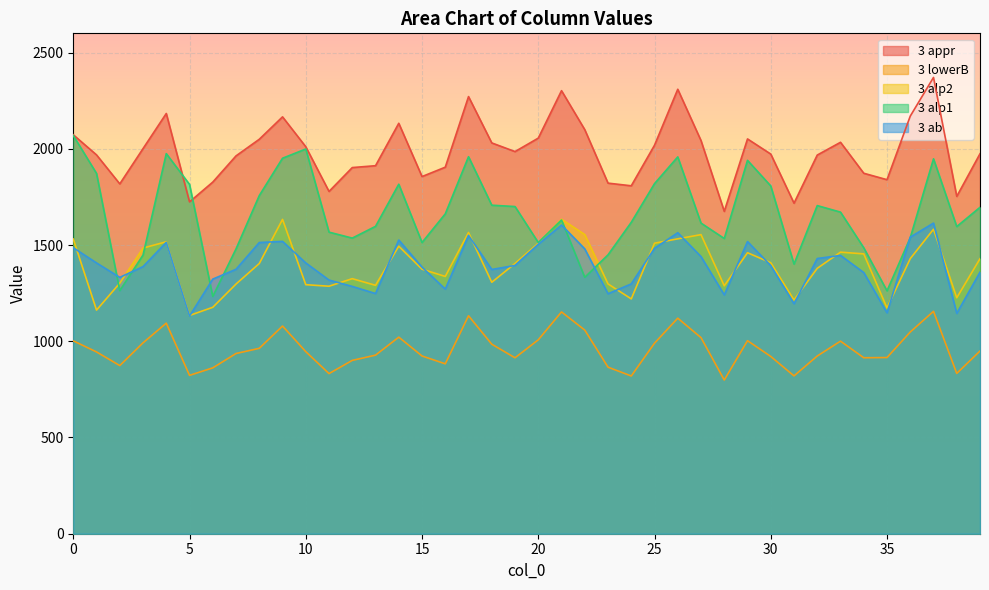

What is the sum of the 3 appr values at 2 and 35?

3657.3